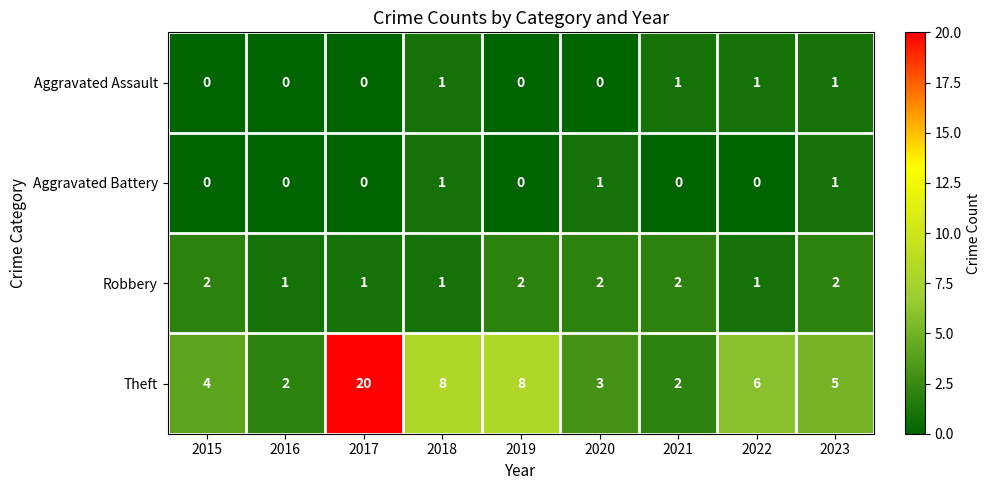

The Robbery series shows 2 at 2020. True or false?

True